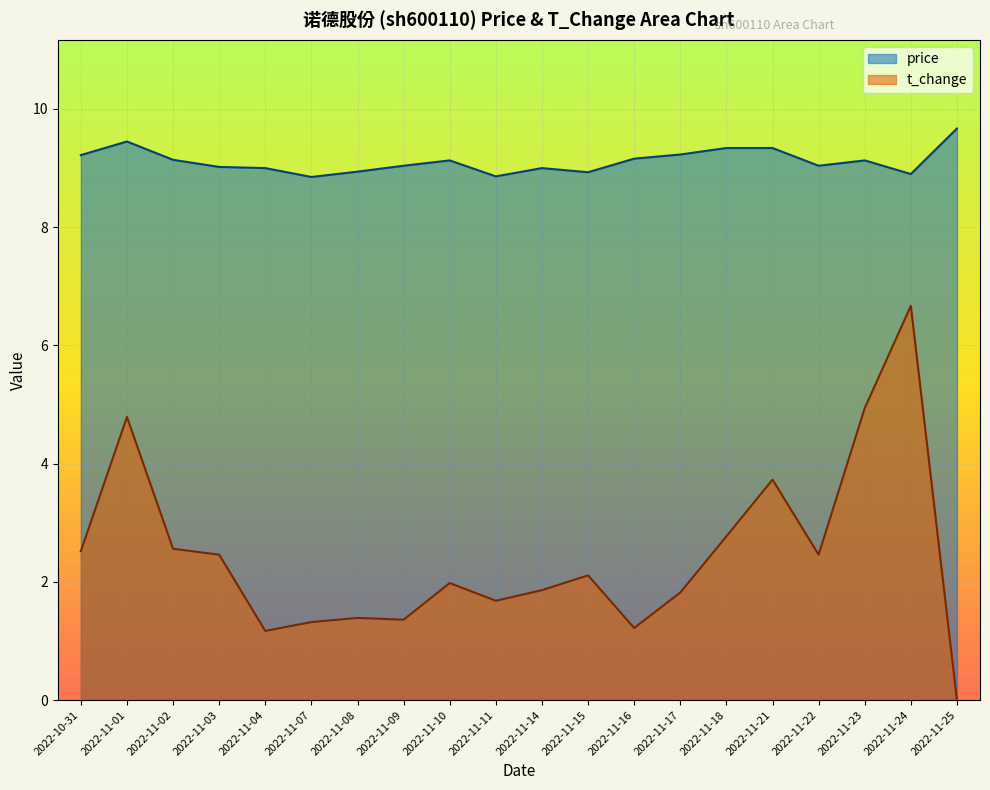

Reading left to right, transcribe all the data shown in this chart.

price: 9.2	9.4	9.1	9.0	9.0	8.8	8.9	9.0	9.1	8.9	9.0	8.9	9.2	9.2	9.3	9.3	9.0	9.1	8.9	9.7
t_change: 2.5	4.8	2.6	2.5	1.2	1.3	1.4	1.4	2.0	1.7	1.9	2.1	1.2	1.8	2.8	3.7	2.5	4.9	6.7	0.0